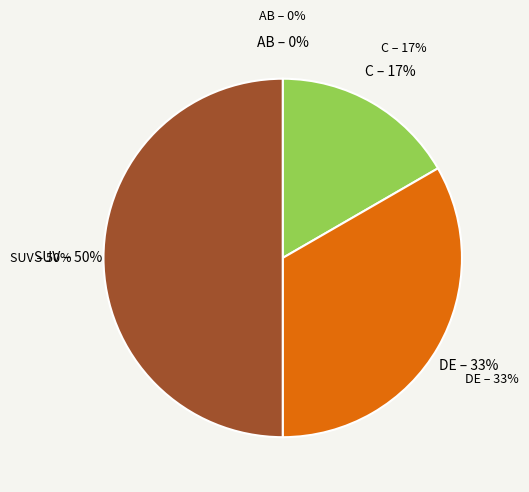

What portion of the pie excludes DE?

66.7%